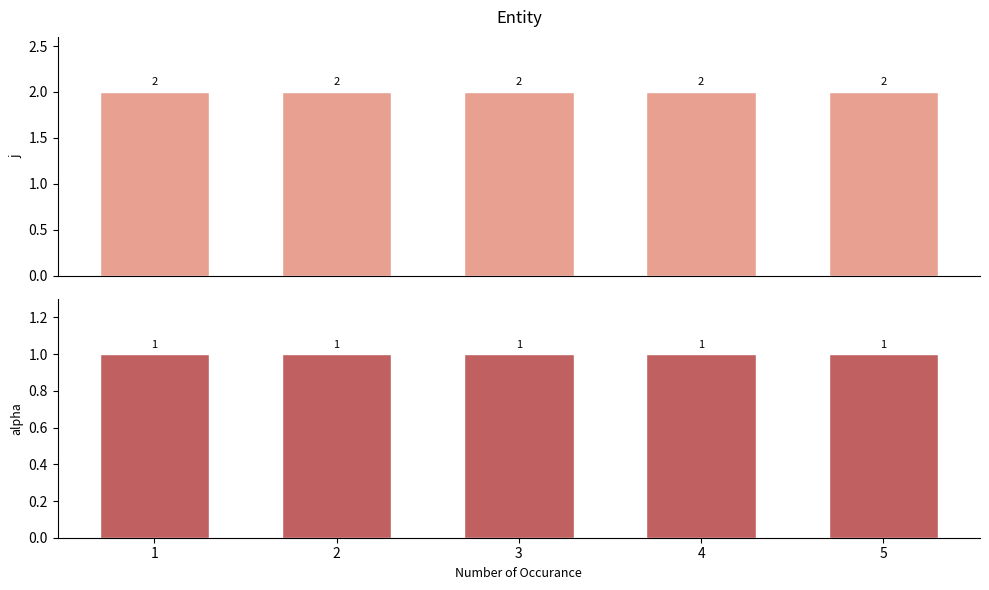

What is the value of the alpha bar at the 4th from the left?

1